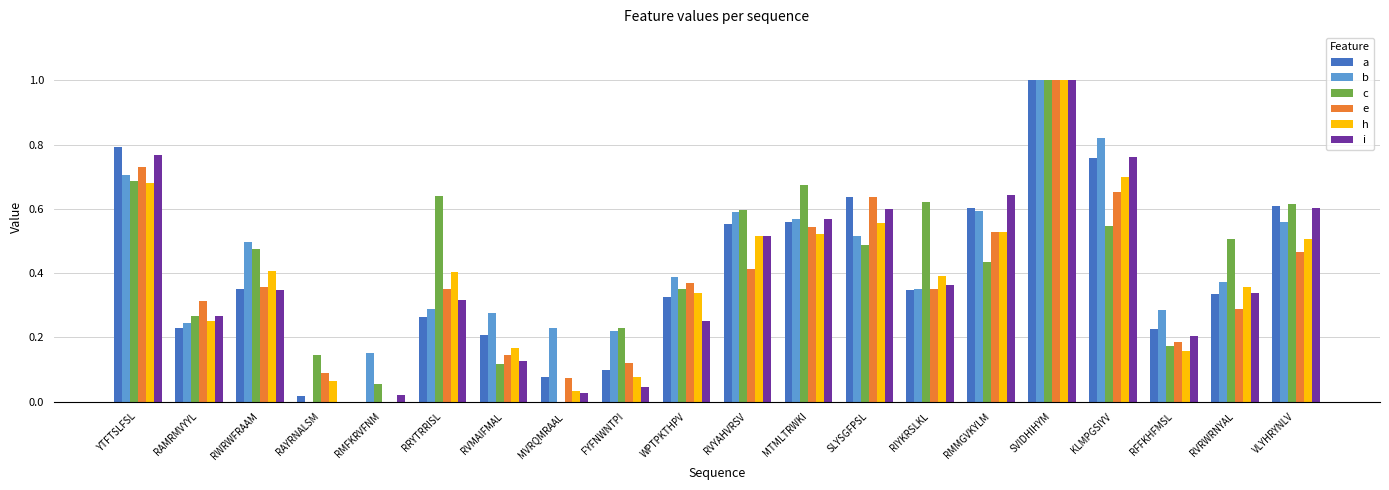

What is the highest value of the e series?

1.0